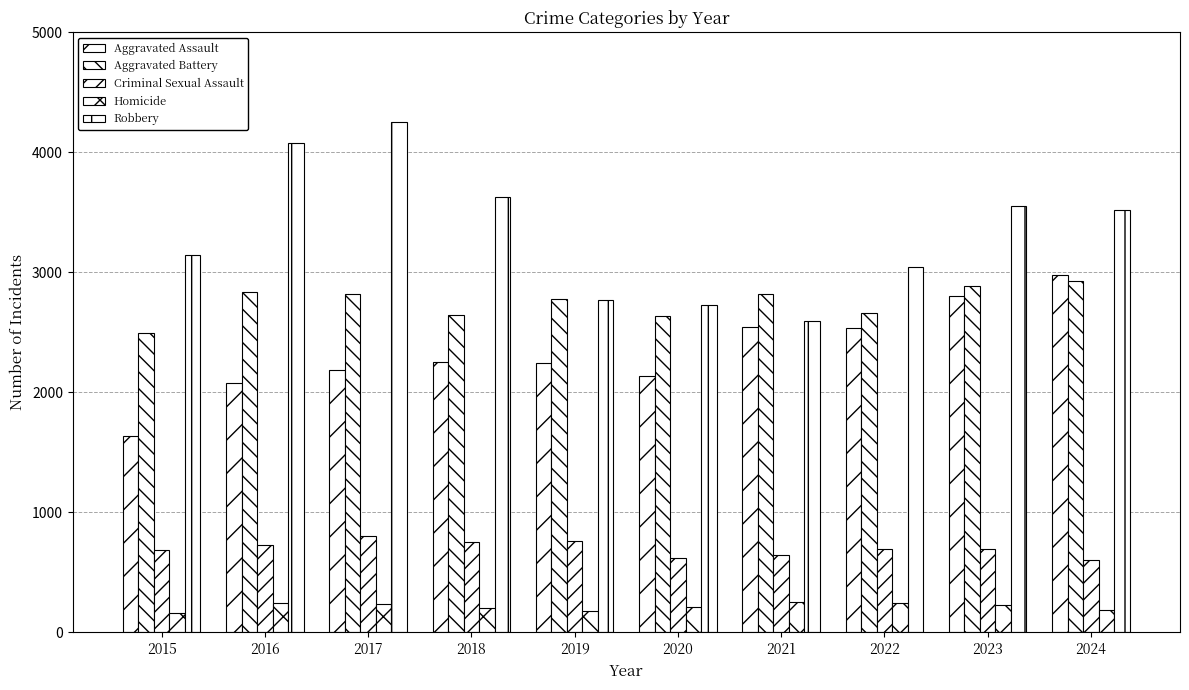

Is it true that Homicide equals 245 at 2016?

True